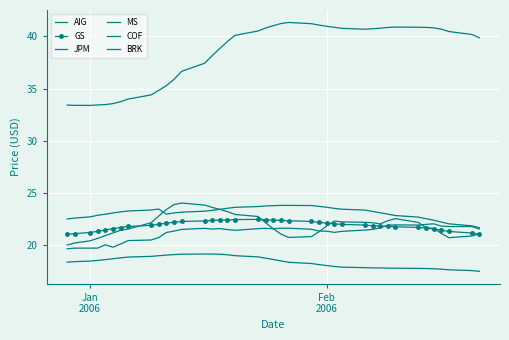

What is the difference between the maximum and minimum values in the COF series?

7.9